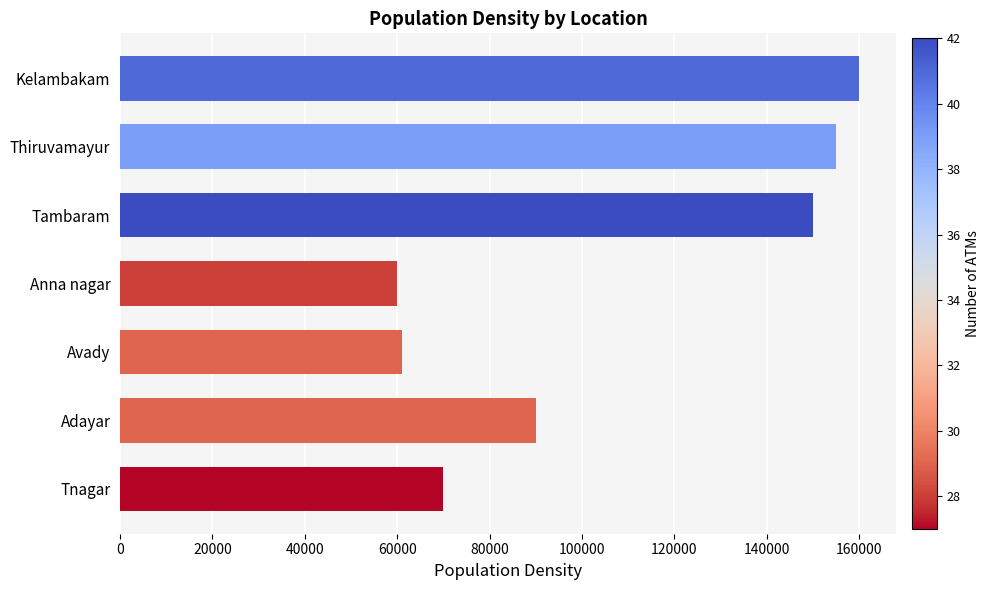

How many data points are less than 90000?

3